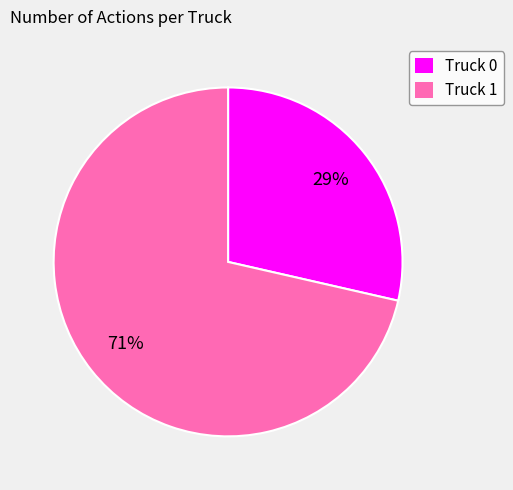

Count the number of slices in the pie.

2